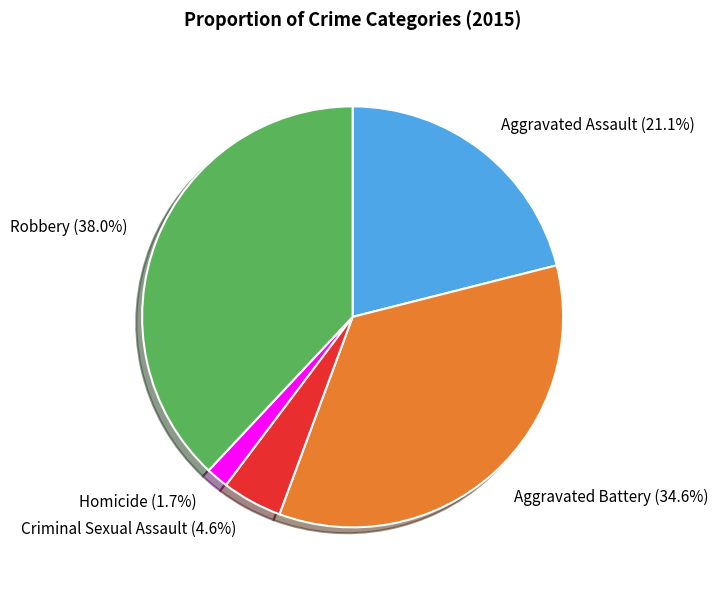

Count the number of slices in the pie.

5